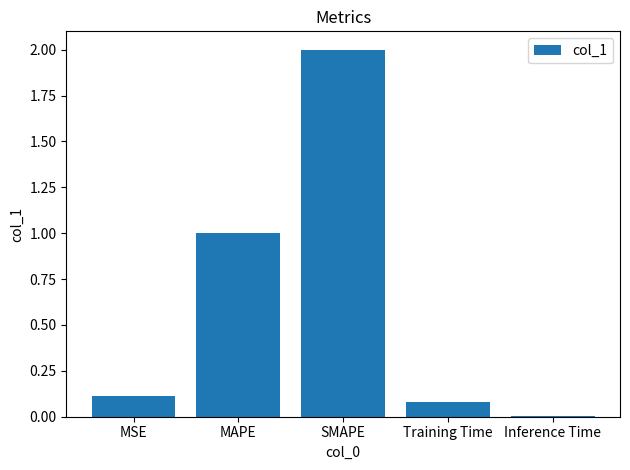

What is the ratio of the value at SMAPE to the value at MAPE?

2.0